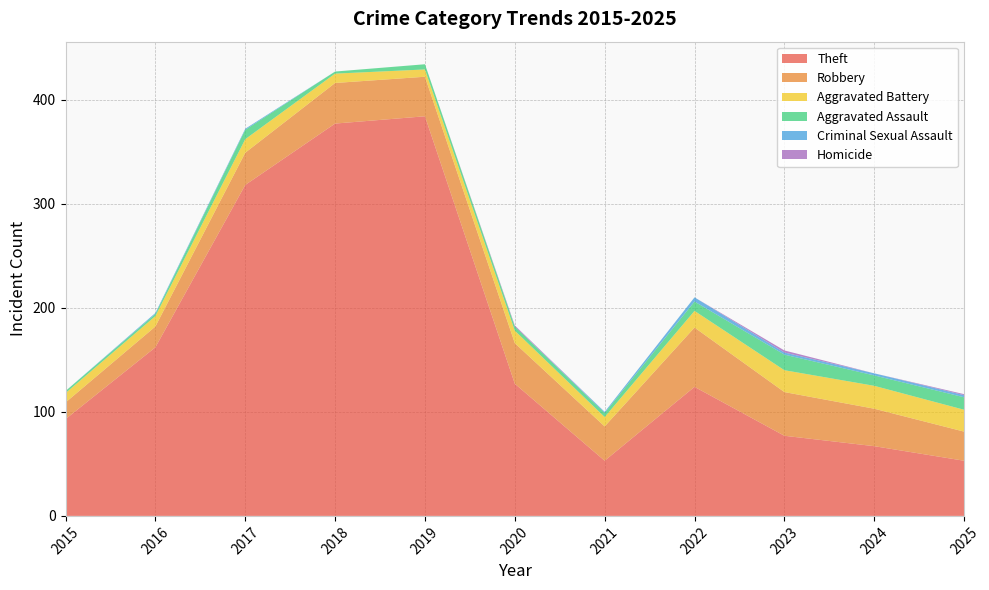

Reading left to right, transcribe all the data shown in this chart.

Theft: 93	162	318	377	384	127	53	124	77	67	53
Robbery: 16	20	31	39	38	39	33	57	42	36	28
Aggravated Battery: 9	10	13	9	7	12	9	16	21	22	21
Aggravated Assault: 2	2	9	2	5	4	4	9	15	10	12
Criminal Sexual Assault: 0	1	1	0	0	0	1	4	2	2	2
Homicide: 0	0	0	0	0	1	0	0	2	0	1